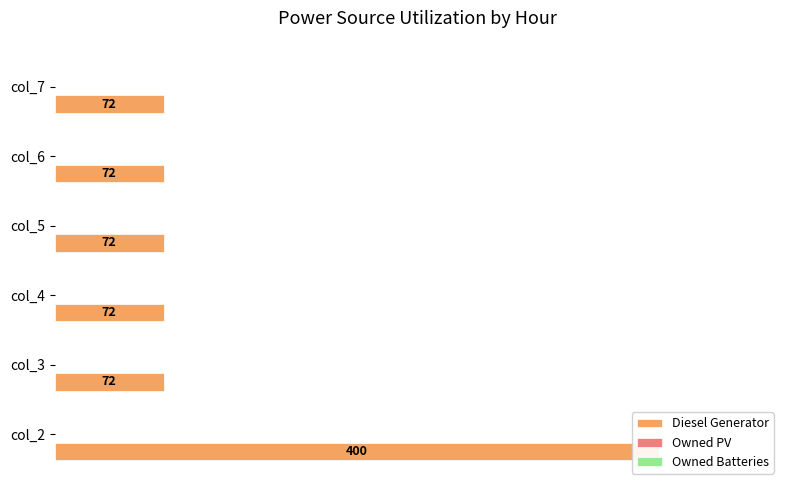

How many series are shown in this chart?

3